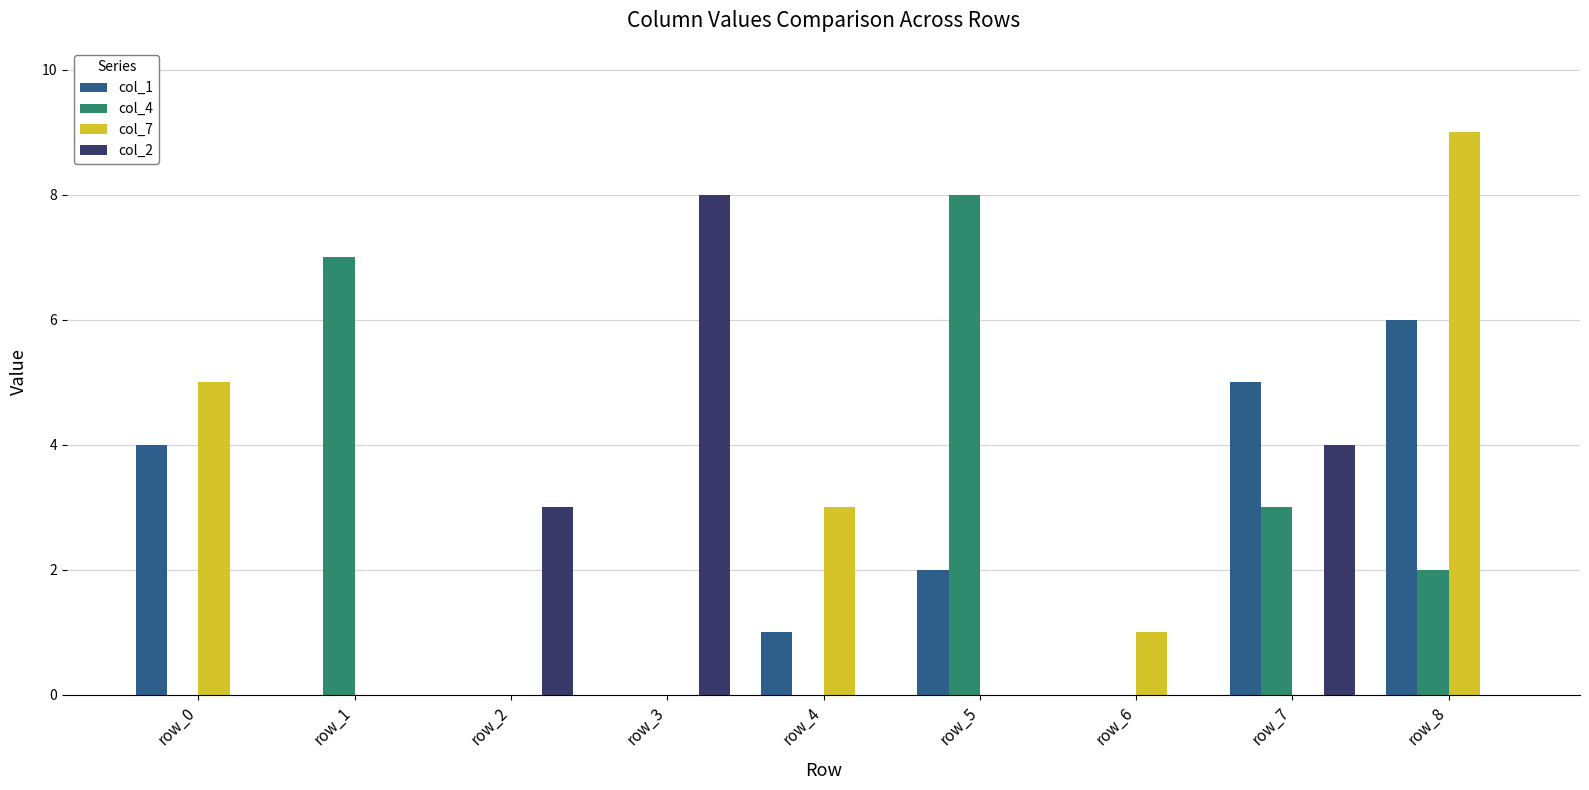

Is it true that col_2 equals 0 at row_6?

True